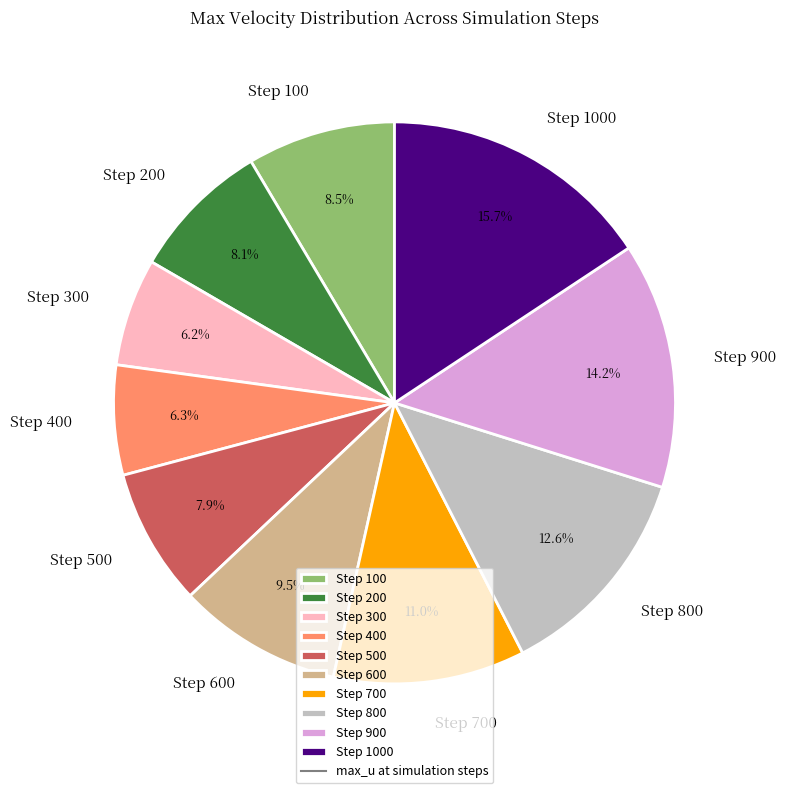

Does Step 200 account for over 50% of the chart?

No